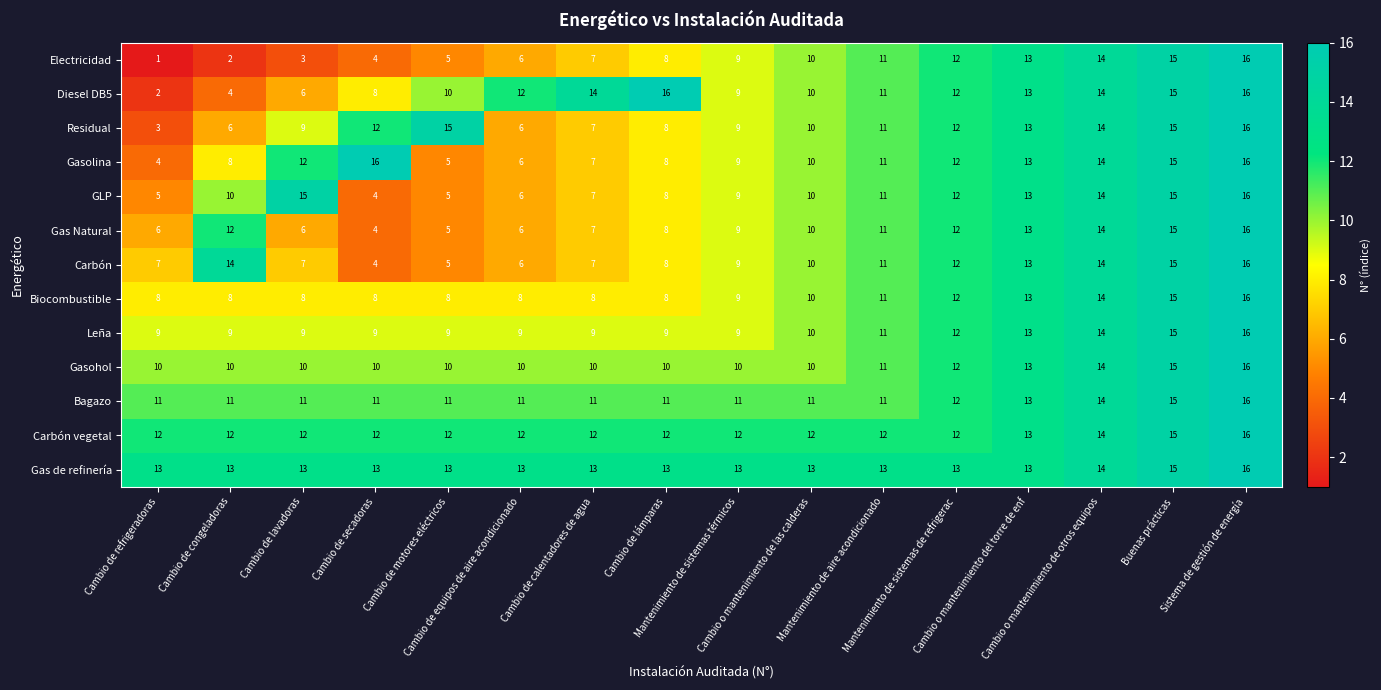

What is the average value of the Gas Natural series?

10